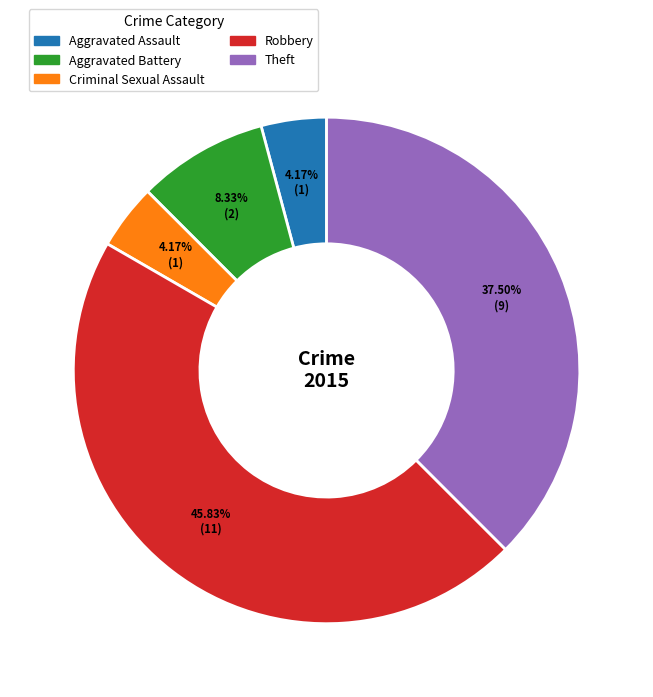

Is there any slice that represents more than half of the pie?

No